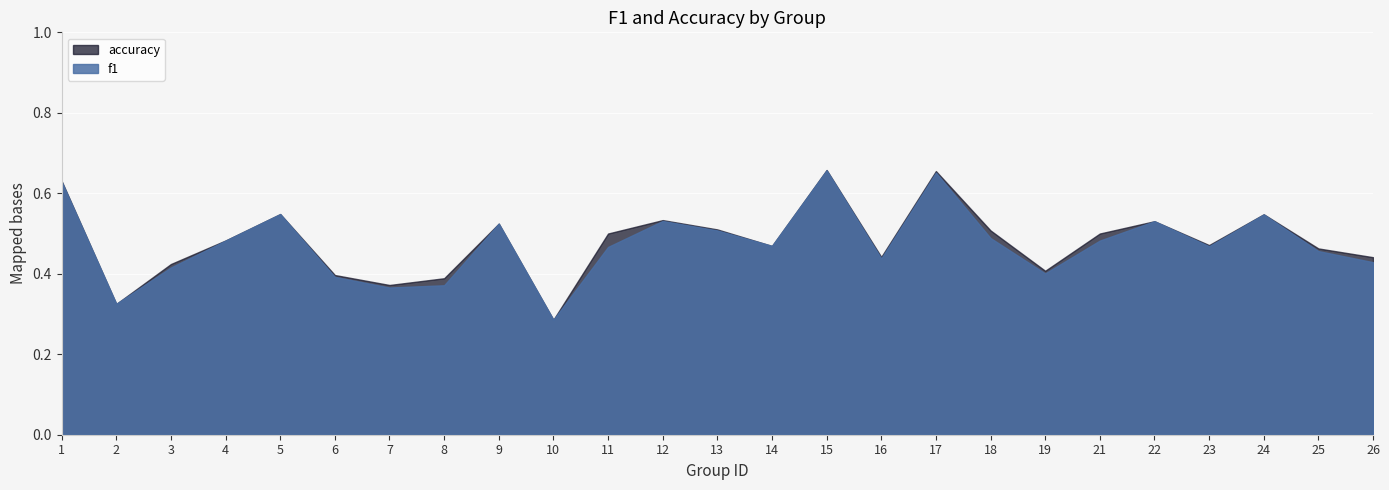

How many times do f1 and accuracy cross each other?

4